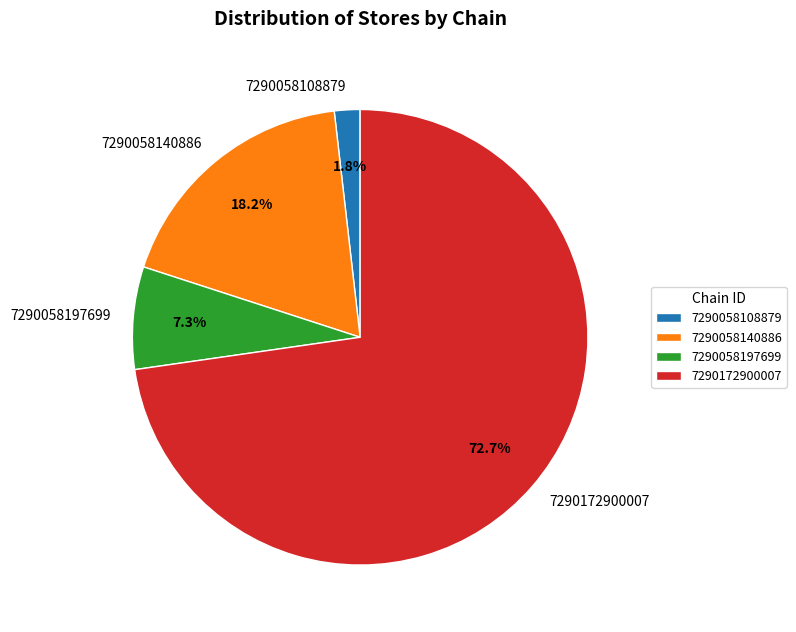

Combined, do 7290058108879 and 7290172900007 account for over 50%?

Yes